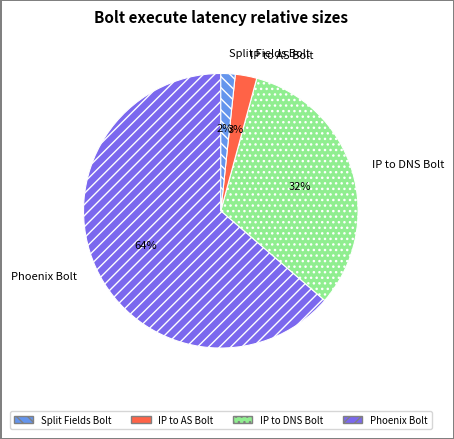

Between Phoenix Bolt and IP to DNS Bolt, which is larger?

Phoenix Bolt